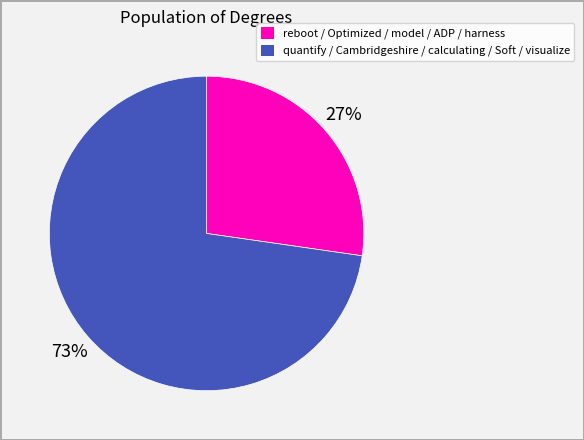

To the nearest percent, what is the average slice percentage?

50%